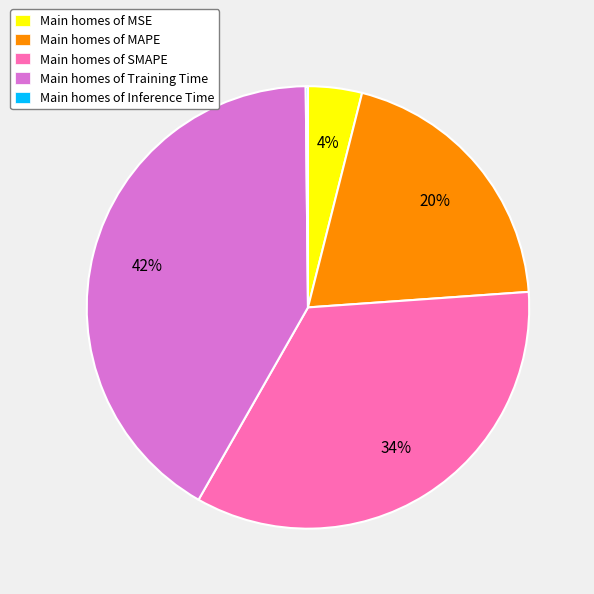

What is the largest slice in the pie chart?

Main homes of Training Time